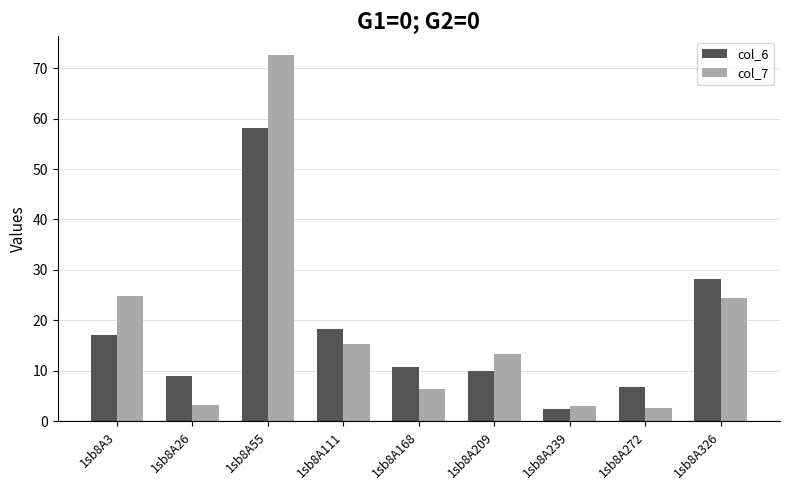

Which series has the largest range (max minus min)?

col_7